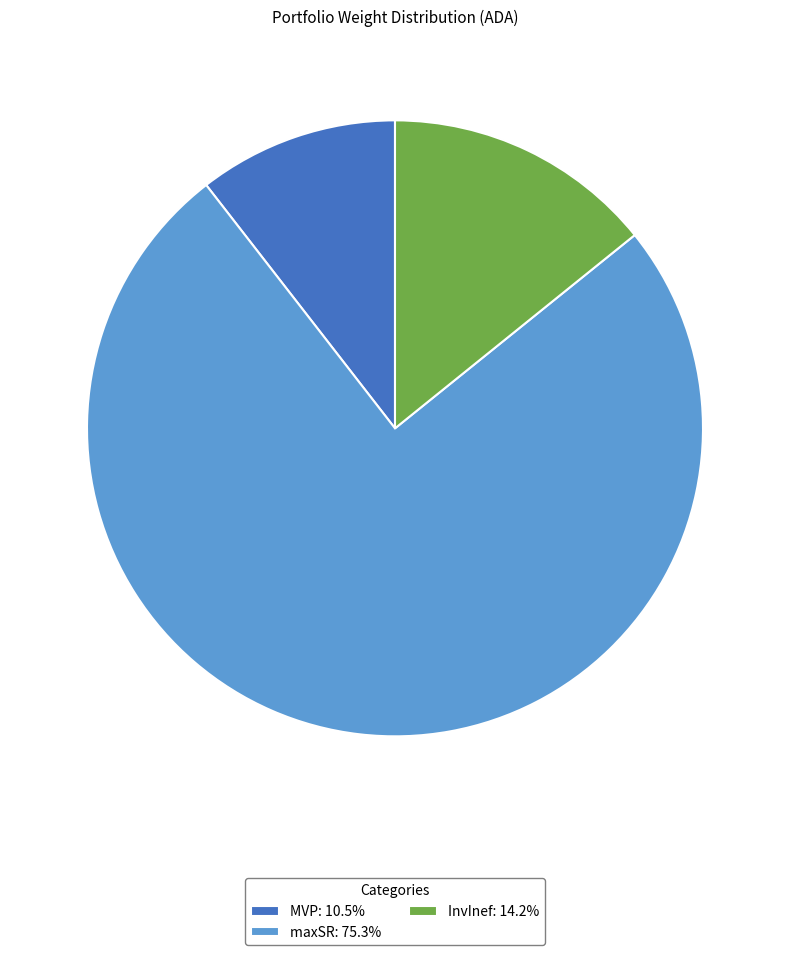

Combined, do MVP: 10.5% and maxSR: 75.3% account for over 50%?

Yes